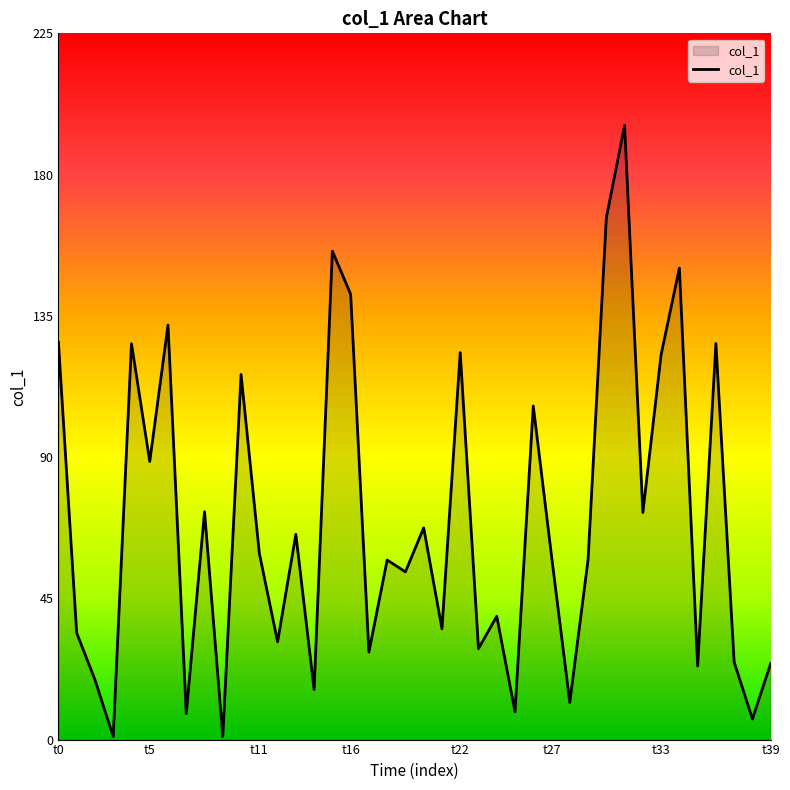

What is the difference between the maximum and minimum values?

194.7